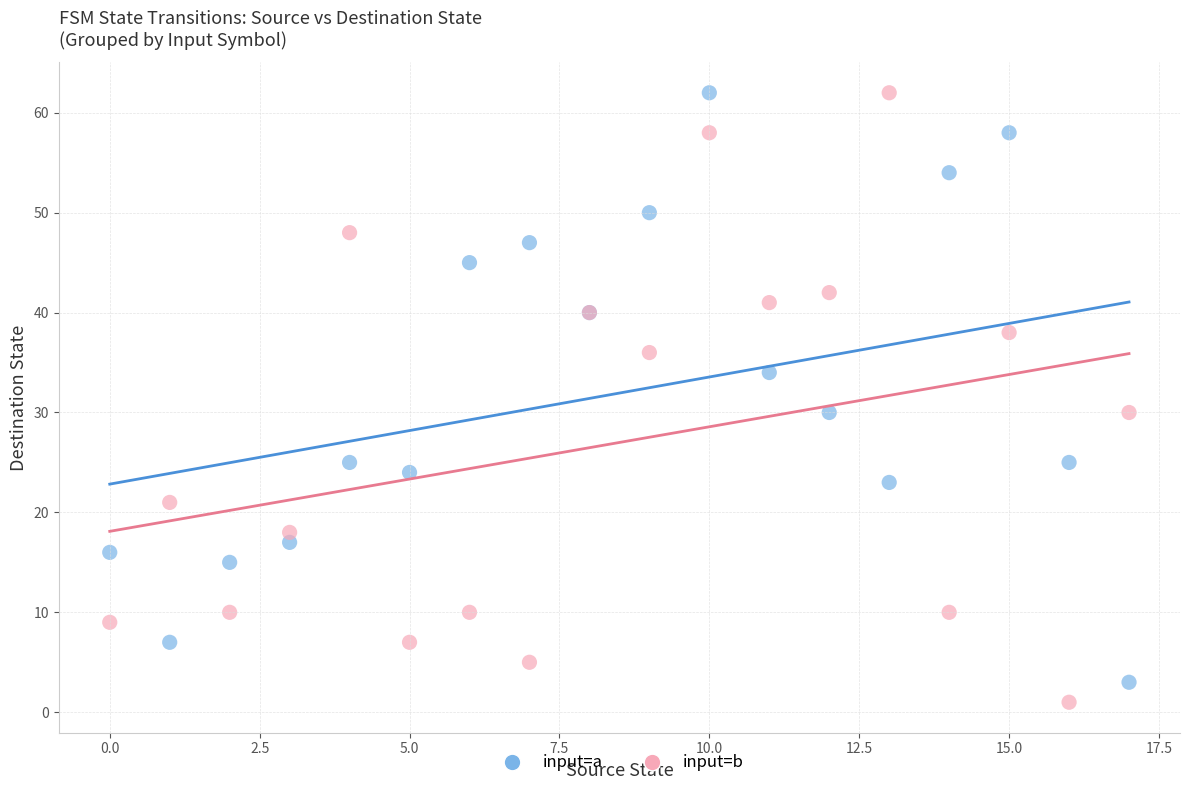

Which series reaches the minimum Y coordinate?

input=b